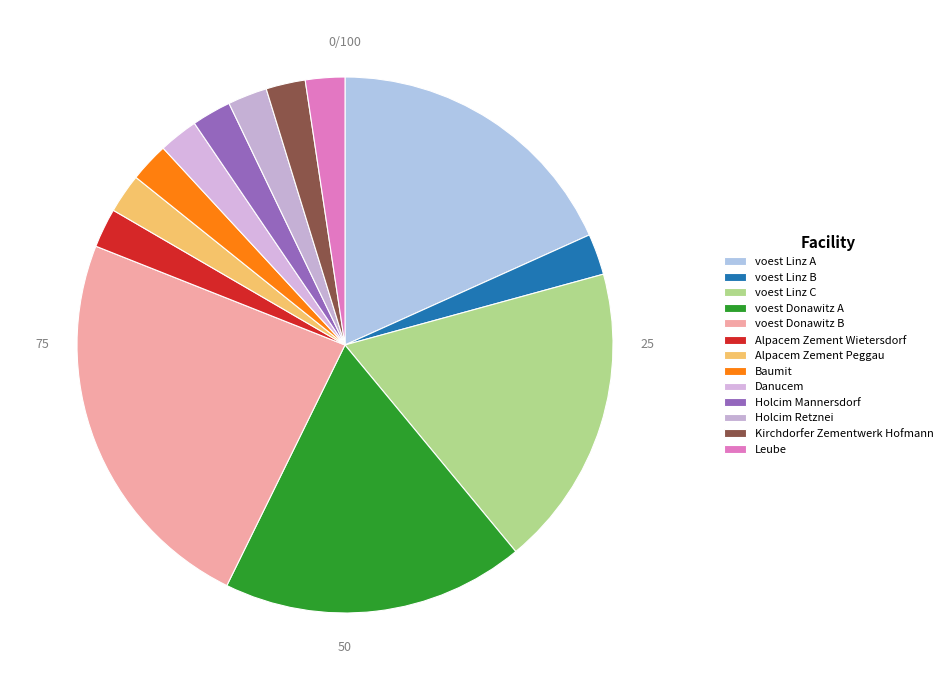

Is it true that voest Donawitz B is 34% of the pie?

False